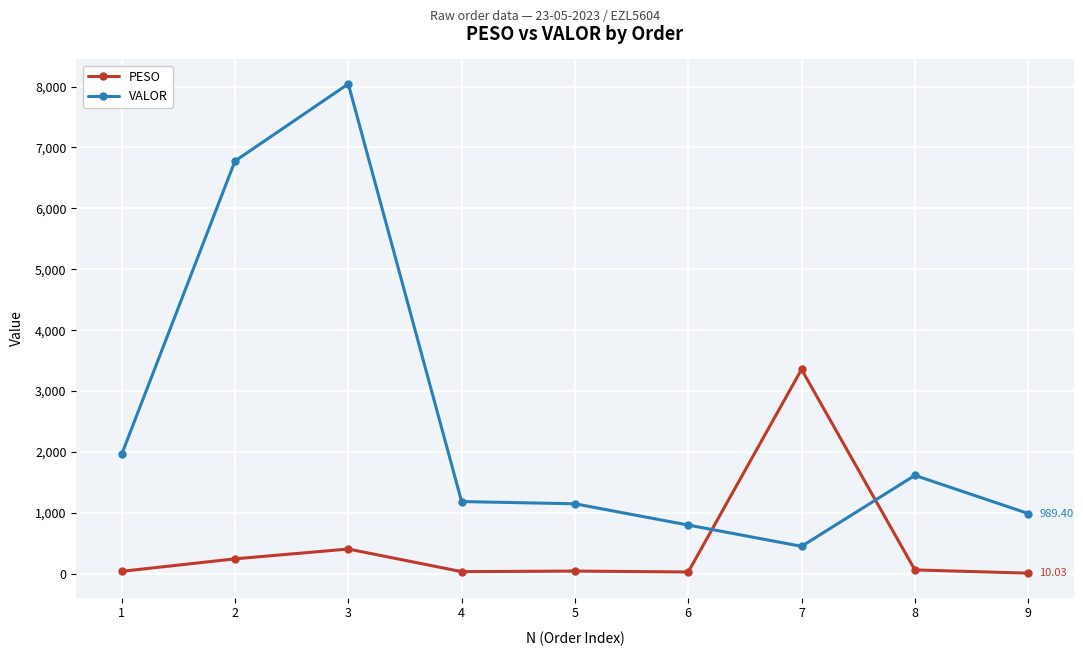

What is the minimum value shown in the chart?

10.0